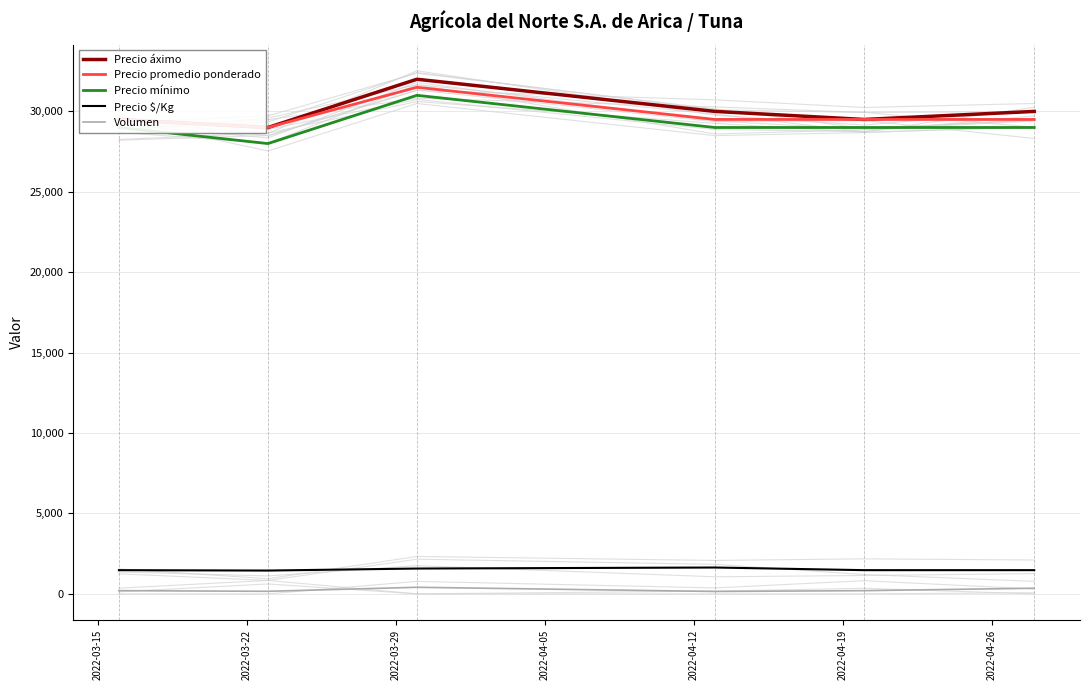

Reading left to right, what are all the values shown in this chart?

Precio áximo: 29500	29000	32000	30000	29500	30000
Precio promedio ponderado: 29500	29000	31500	29500	29500	29500
Precio mínimo: 29000	28000	31000	29000	29000	29000
Precio $/Kg: 1475	1450	1575	1639	1475	1475
Volumen: 200	160	410	150	200	350